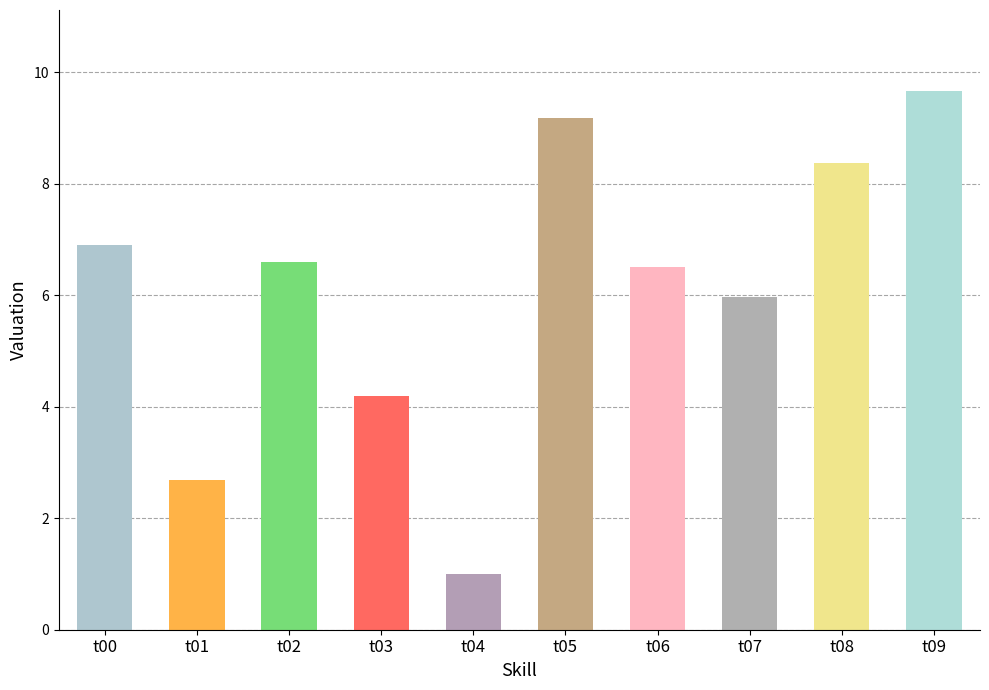

What is the sum of the values at t09 and t08?

18.0